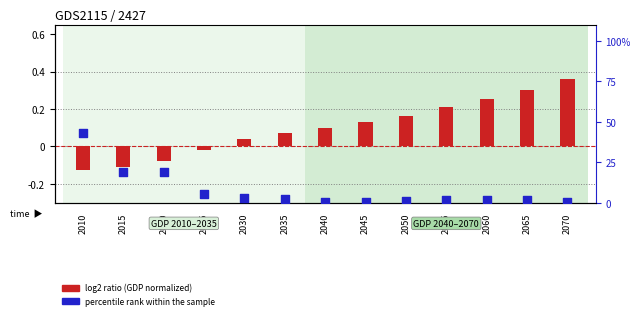

What are all the series names shown in the legend?

log2 ratio, percentile rank within the sample